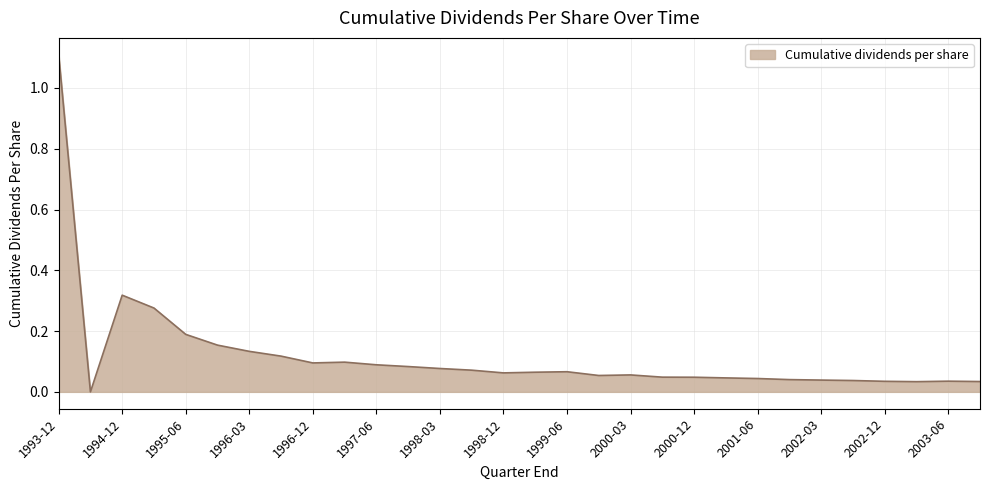

What is the difference between the maximum and minimum values?

1.1